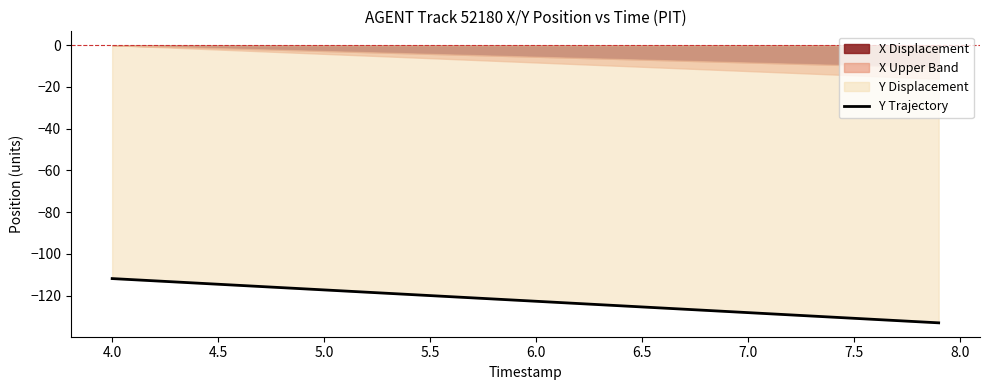

Is it true that Y Trajectory equals -200.0 at 4.5?

False